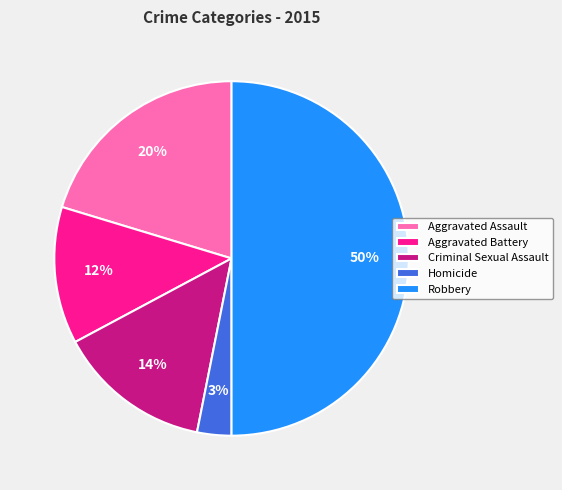

Which category has the smallest portion of the pie?

Homicide